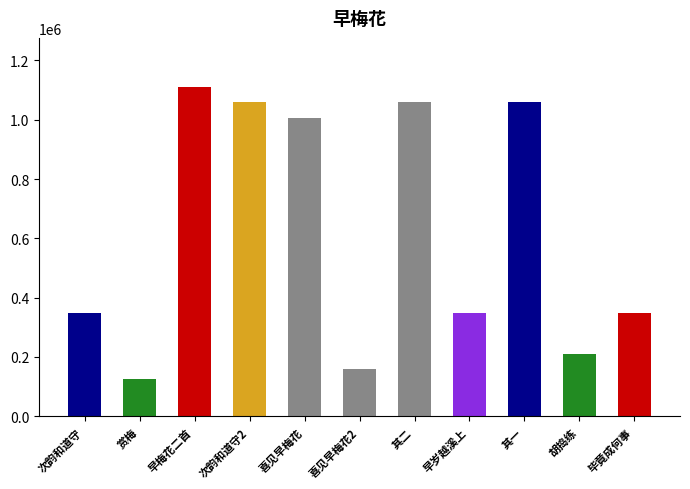

How many distinct data groups are displayed?

1